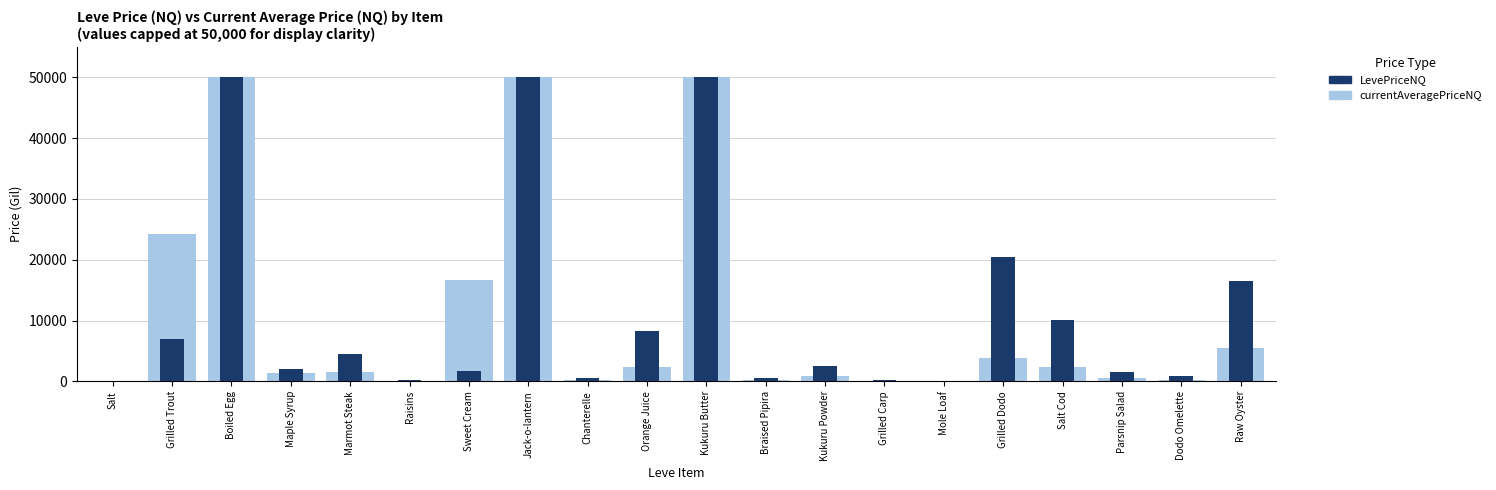

How many values in the LevePriceNQ series exceed 2499?

9